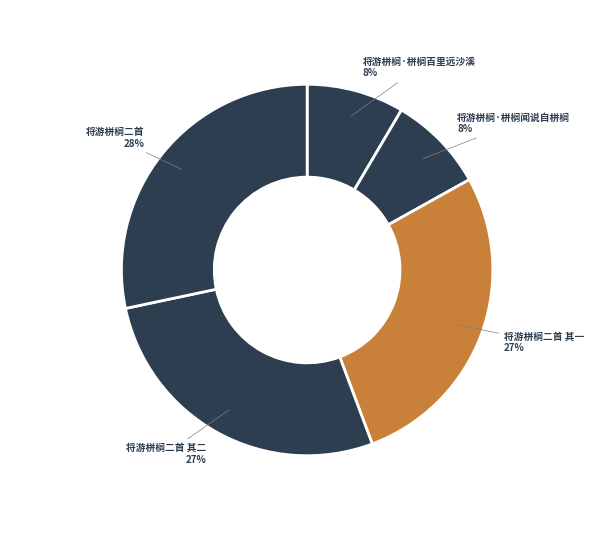

How many slices are in this pie chart?

5